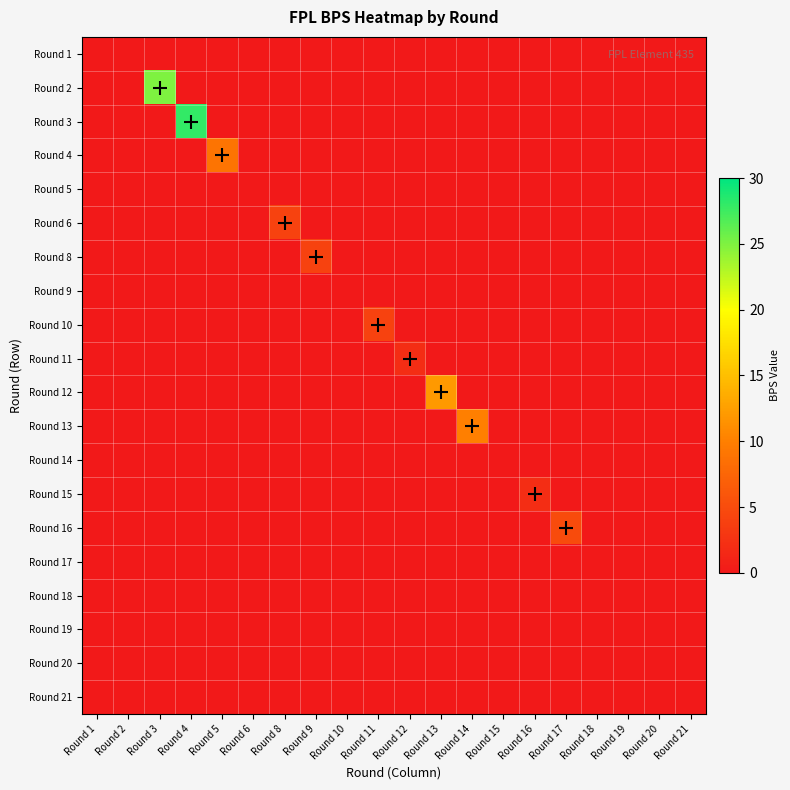

What is the total value across all series at Round 13?

12